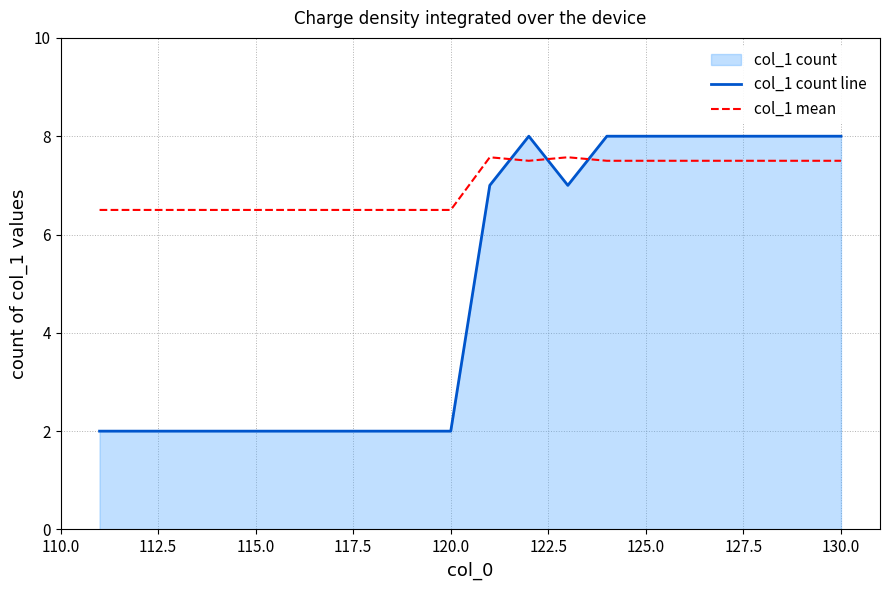

Which series has the largest range (max minus min)?

col_1 count line